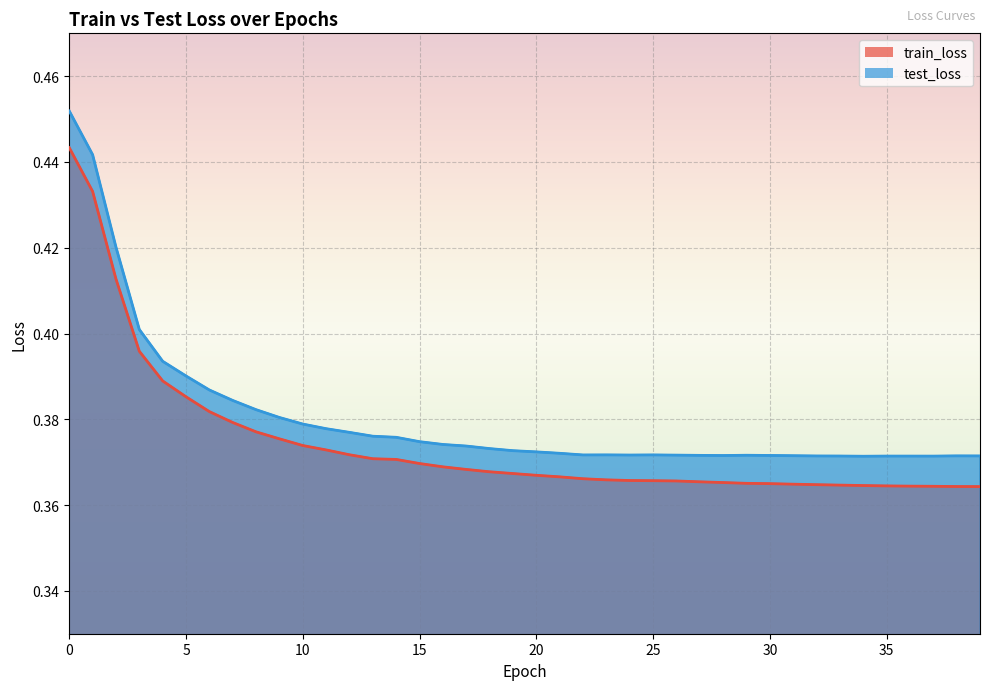

What value does the train_loss series have at 34?

0.4